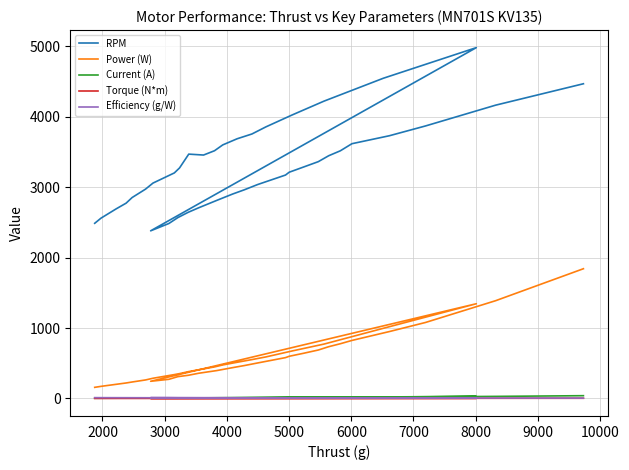

Which series has the largest range (max minus min)?

RPM